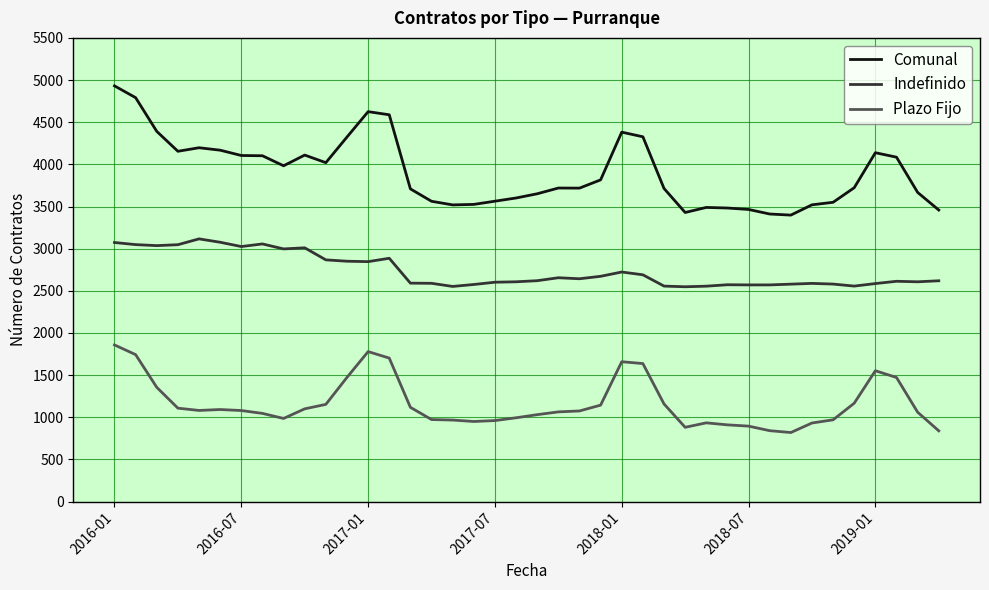

List the series in order of their peak value, highest first.

Comunal, Indefinido, Plazo Fijo